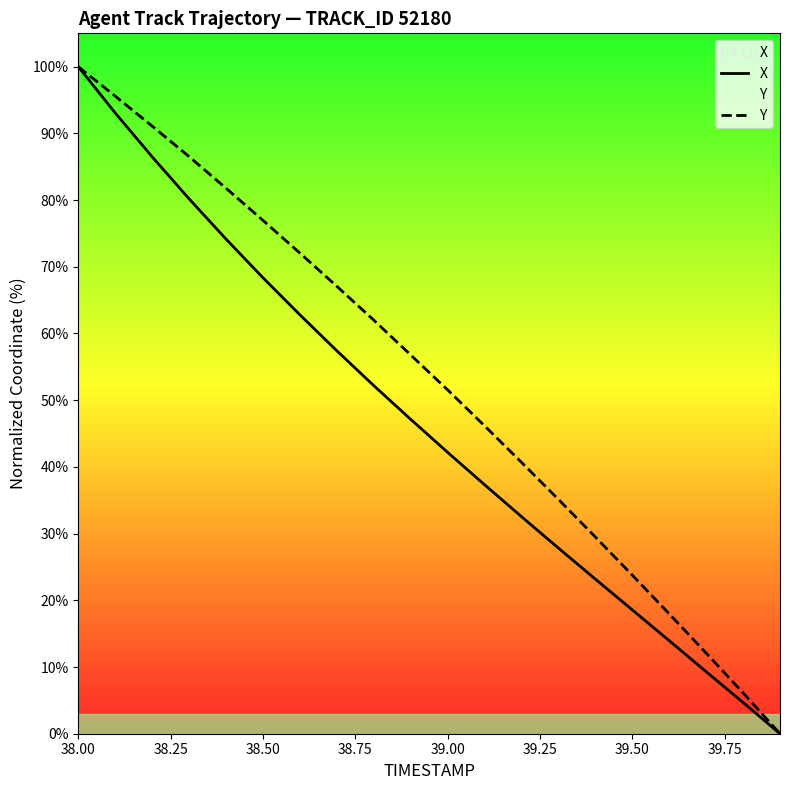

The X series shows 27.1 at 39.50. True or false?

False